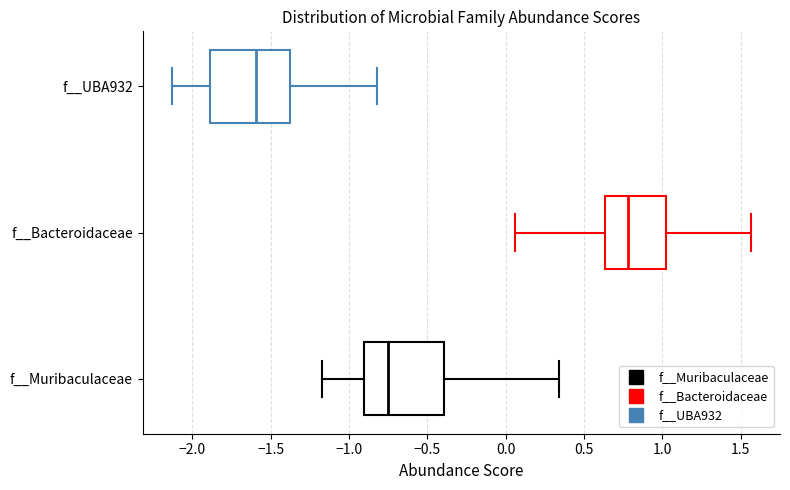

Which box has the furthest to the left median line?

f__UBA932